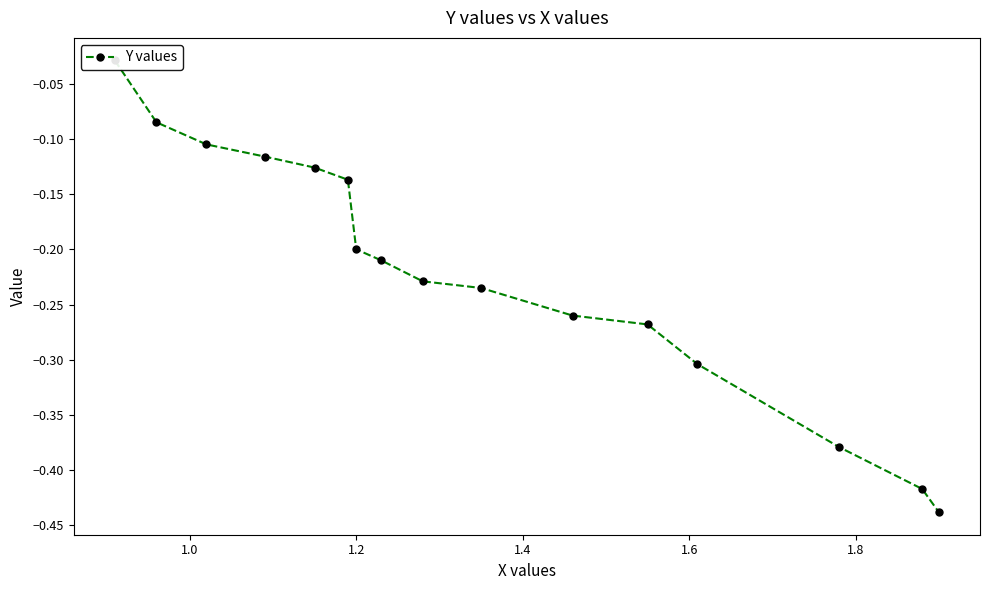

True or false: the data has more than 2 interior local peaks.

False